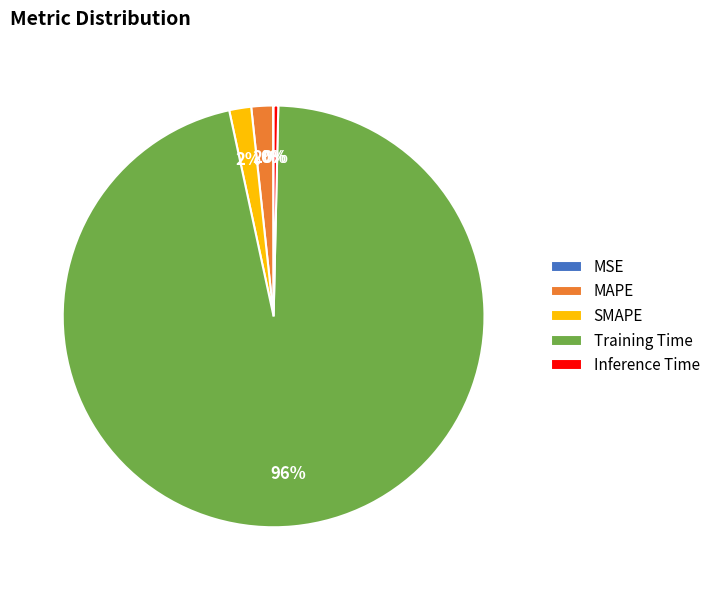

To the nearest percent, what portion does SMAPE represent?

2%